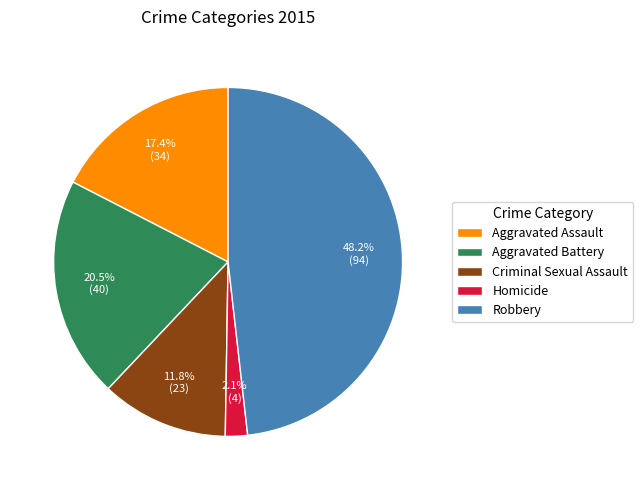

True or false: Robbery accounts for 48% of the total.

True